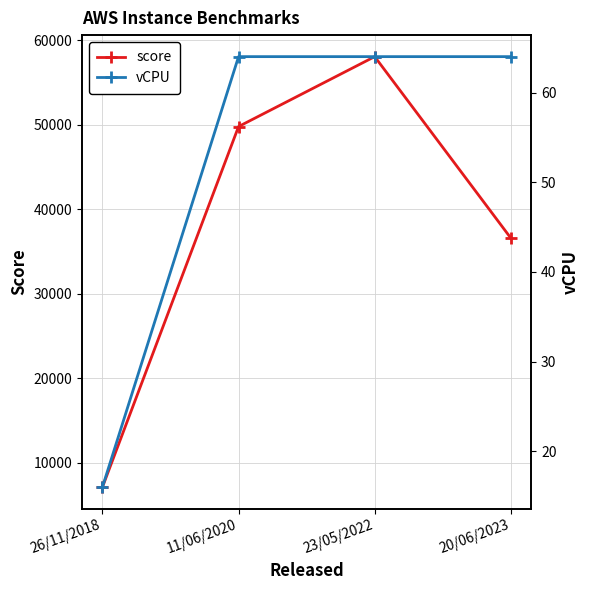

Which label corresponds to the largest value in the chart?

23/05/2022